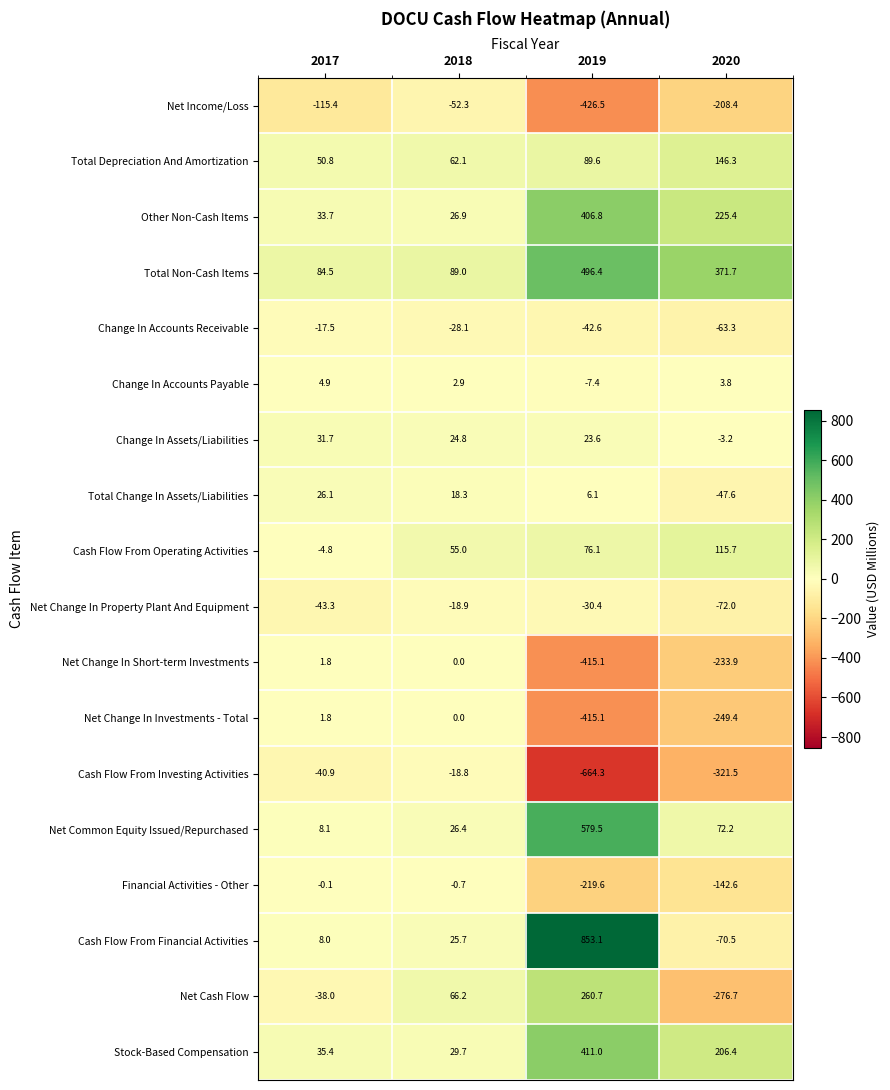

Rank the categories by Change In Assets/Liabilities value from highest to lowest.

2017, 2018, 2019, 2020